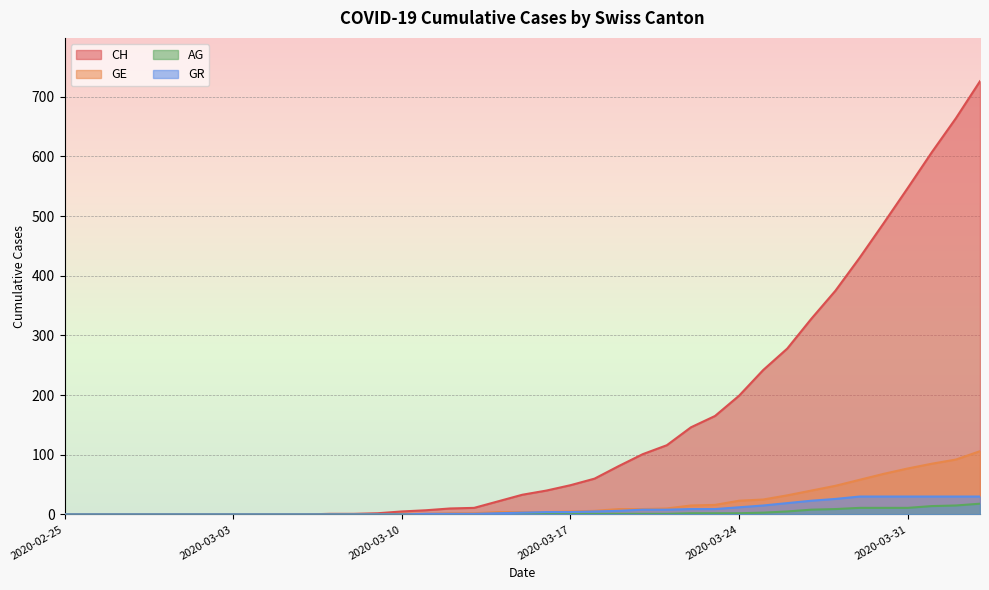

Which category has the highest value across all series?

2020-04-03